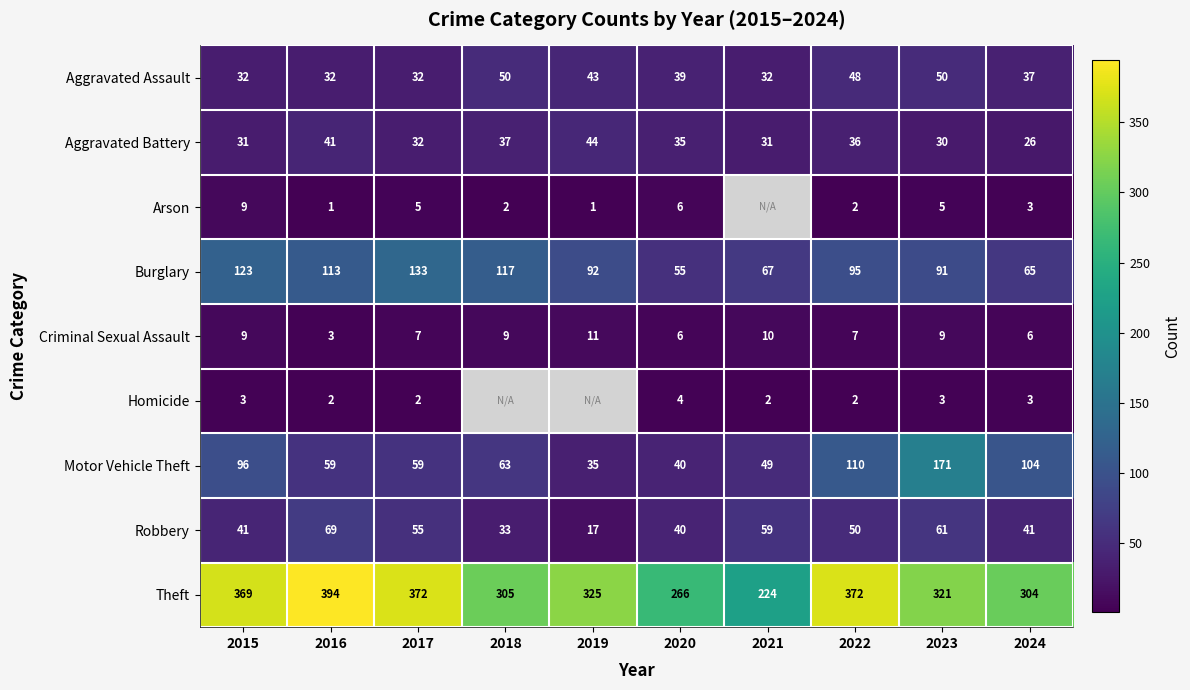

At how many categories does at least one series exceed 339?

4